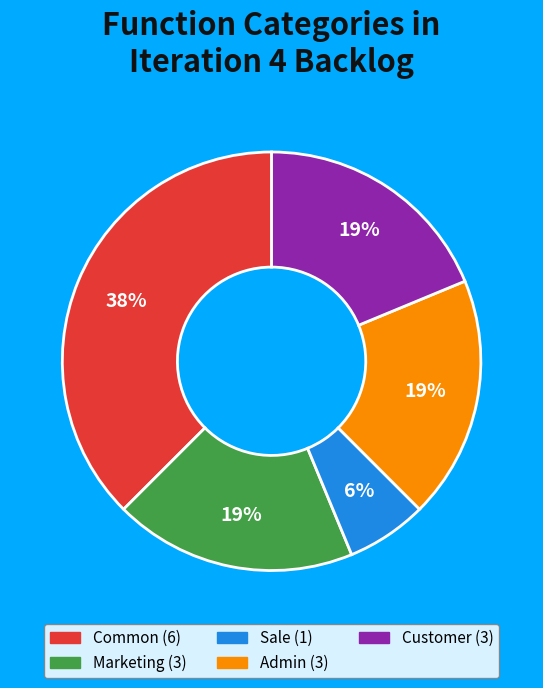

What percentage is the Customer slice, to the nearest percent?

19%